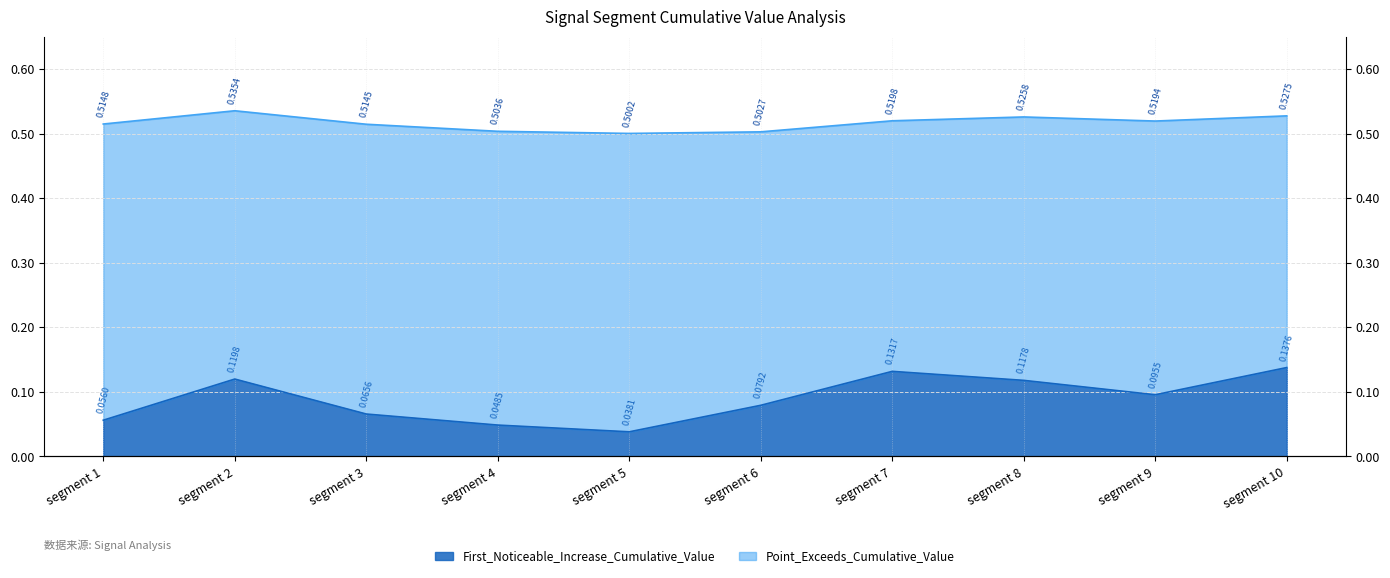

True or false: First_Noticeable_Increase_Cumulative_Value has a value of 0.1 at segment 9.

True